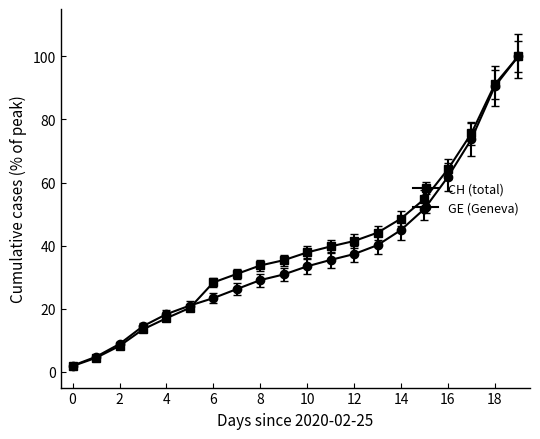

What is the maximum value for CH (total)?

100.0